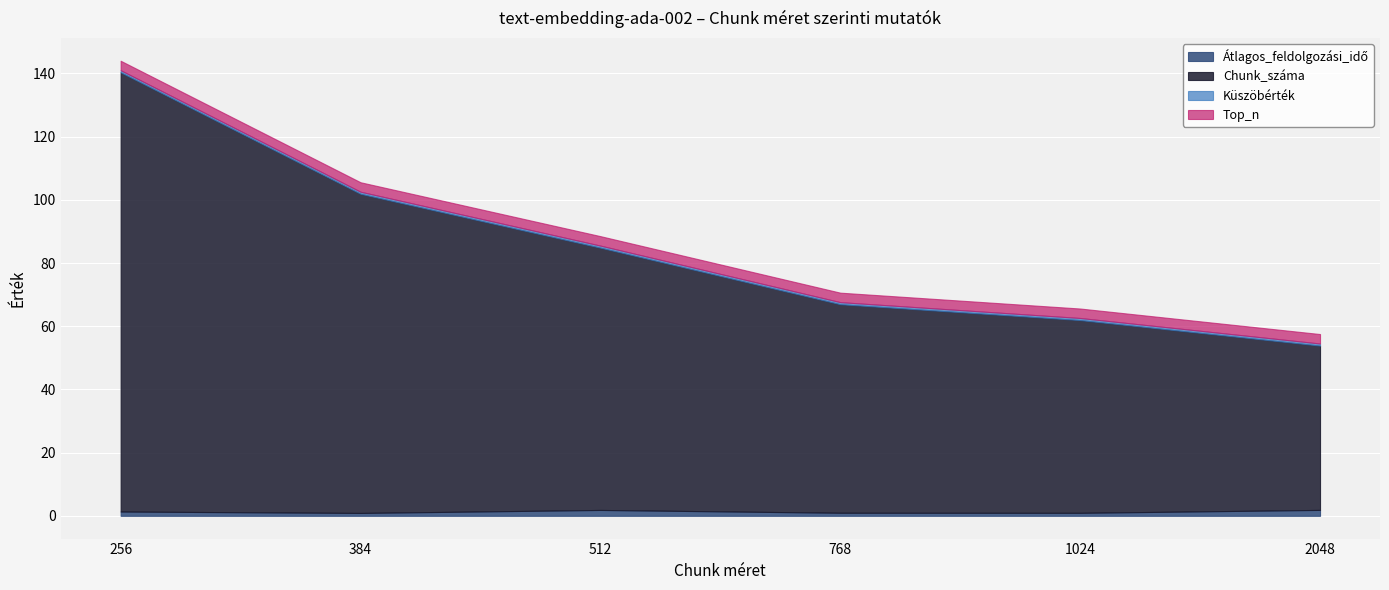

What is the difference between the Átlagos_feldolgozási_idő values at 2048 and 256?

0.5